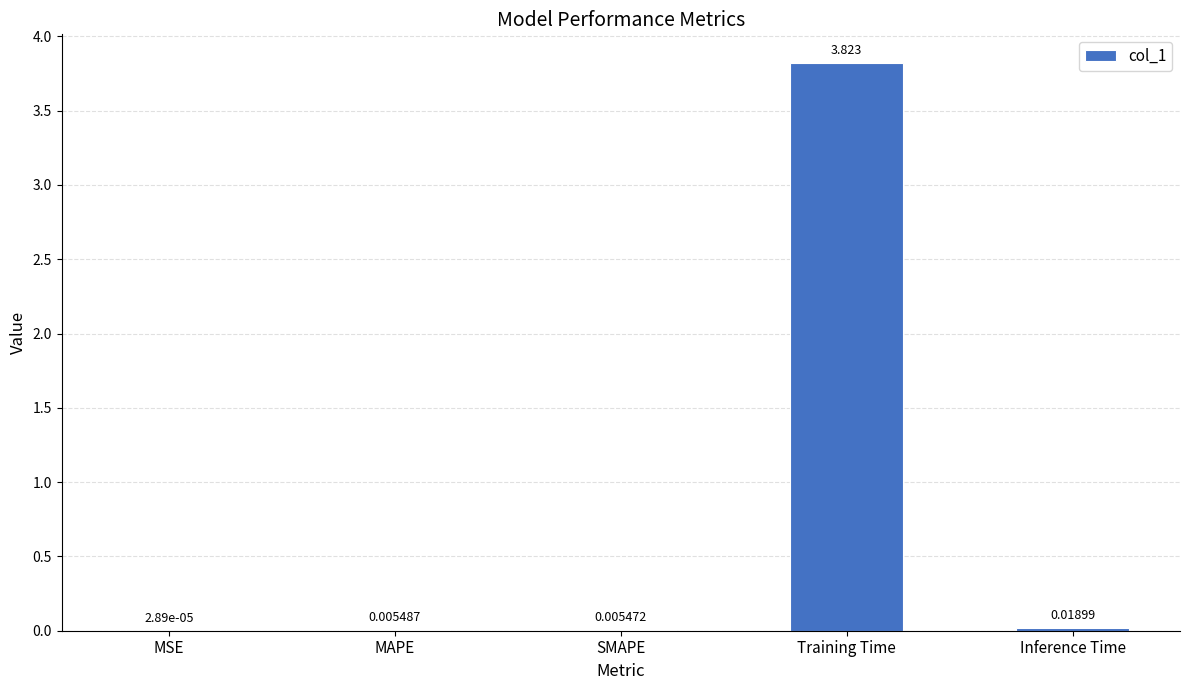

At which category does the chart reach its peak across all series?

Training Time